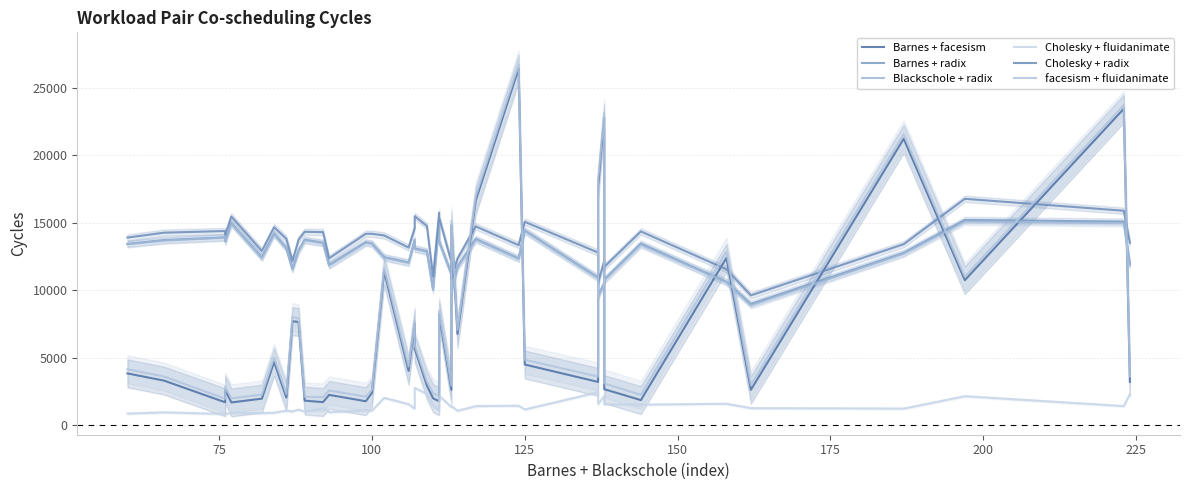

How many interior local valleys does the Barnes + facesism series have?

13